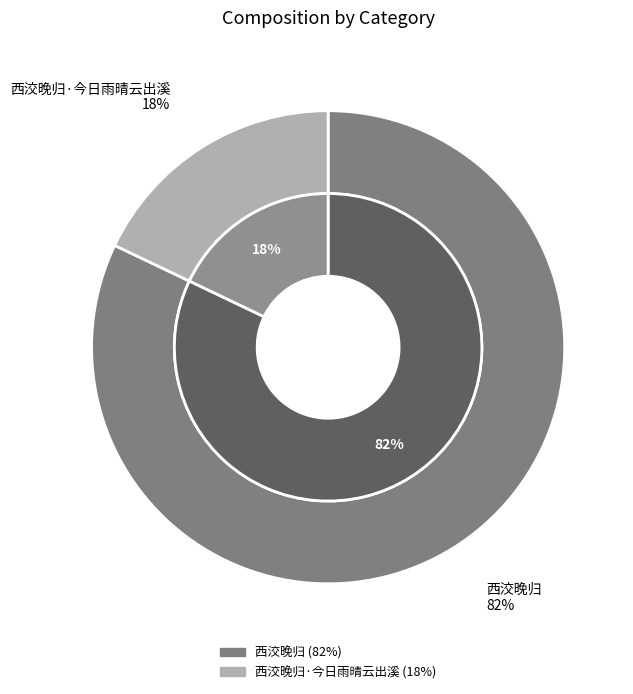

Combined, do 西洨晚归·今日雨晴云出溪 and 西洨晚归 account for over 50%?

Yes